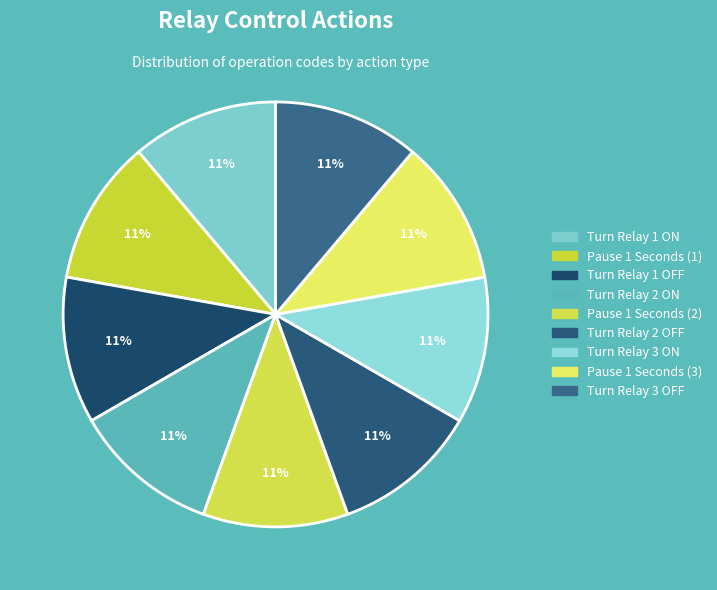

To the nearest percent, what is the combined percentage of Turn Relay 3 OFF and Turn Relay 1 OFF?

22%